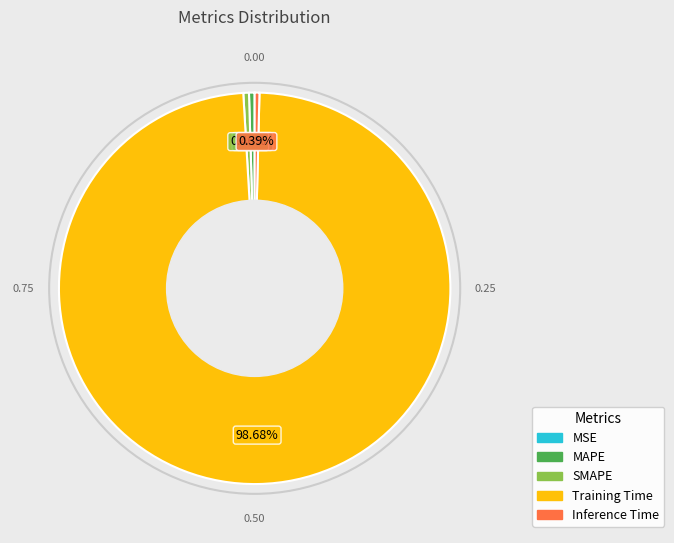

What is the largest slice in the pie chart?

Training Time